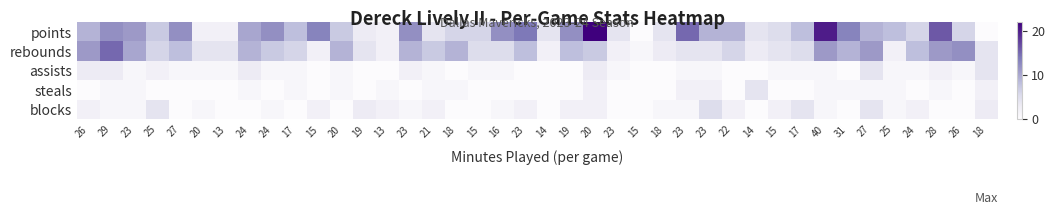

How many categories are shown in the chart?

40